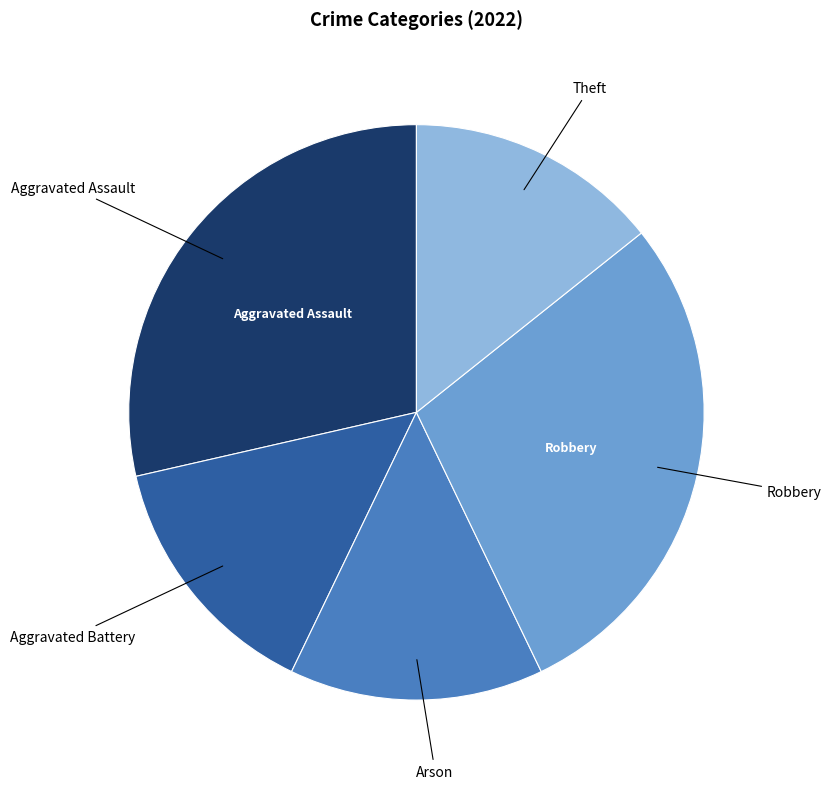

Does any single category account for the majority?

No